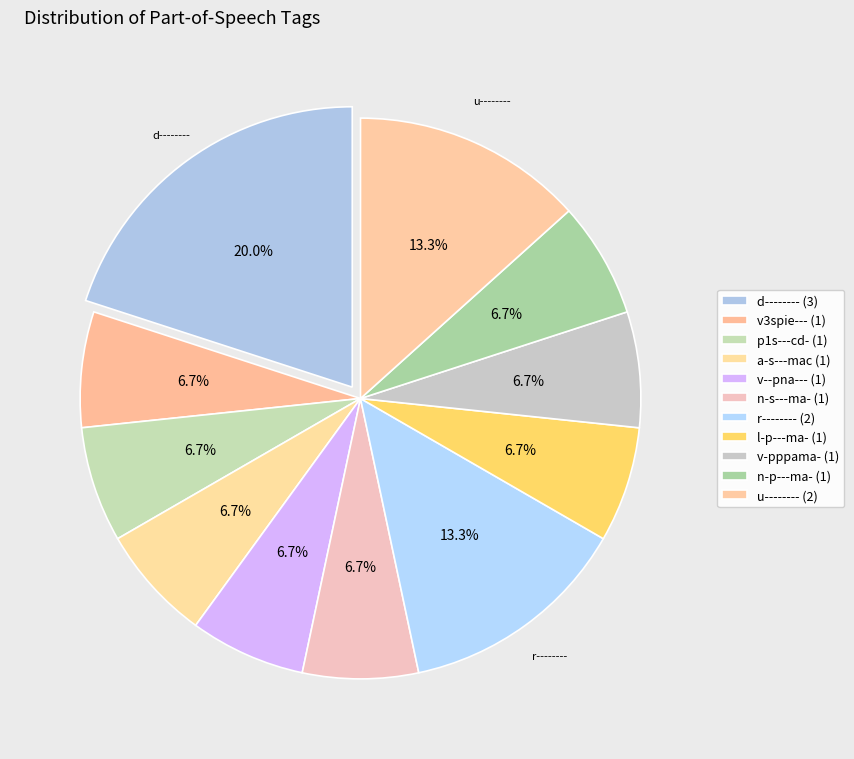

How many segments does this pie chart have?

11